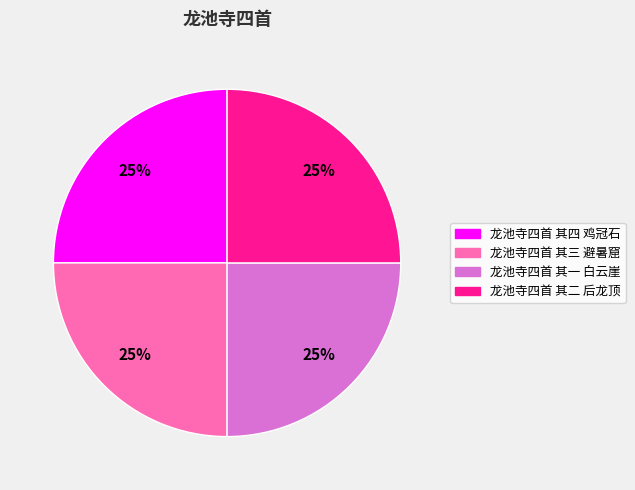

Approximately how many times larger is the value at 龙池寺四首 其四 鸡冠石 compared to 龙池寺四首 其一 白云崖?

1.0